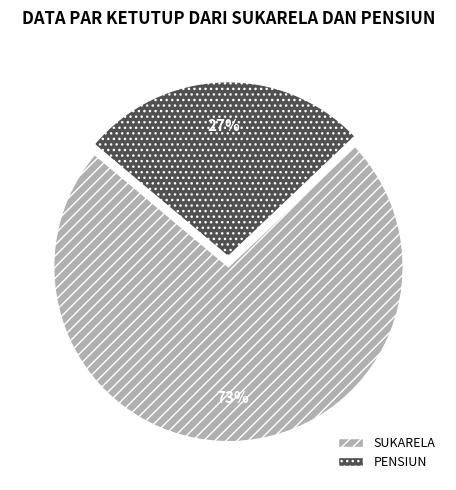

To the nearest percent, what is the difference between the largest and smallest slice percentages?

46%